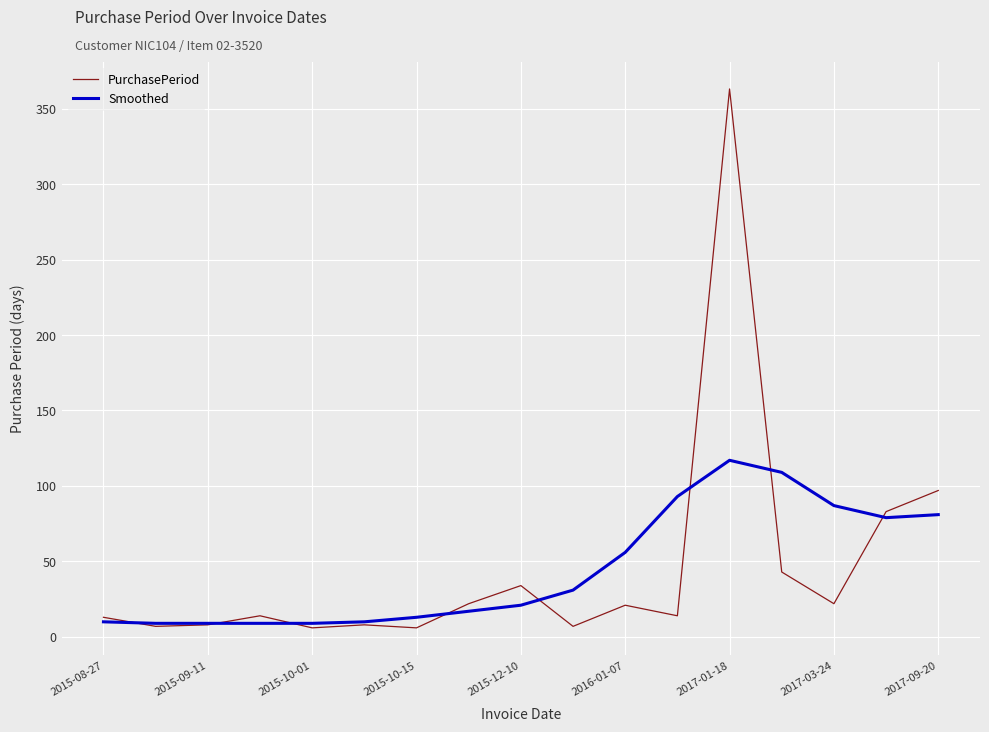

List the series in order of their peak value, lowest first.

Smoothed, PurchasePeriod